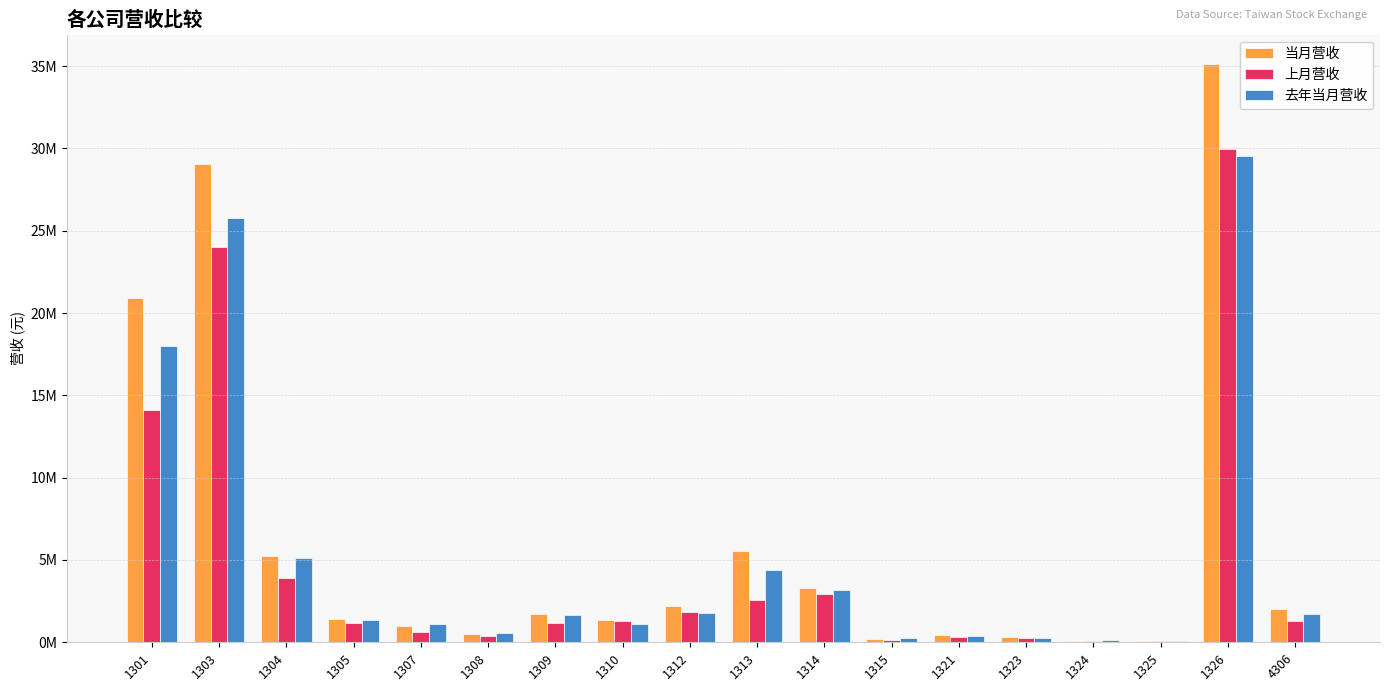

What is the total value across all series at 1315?

612325